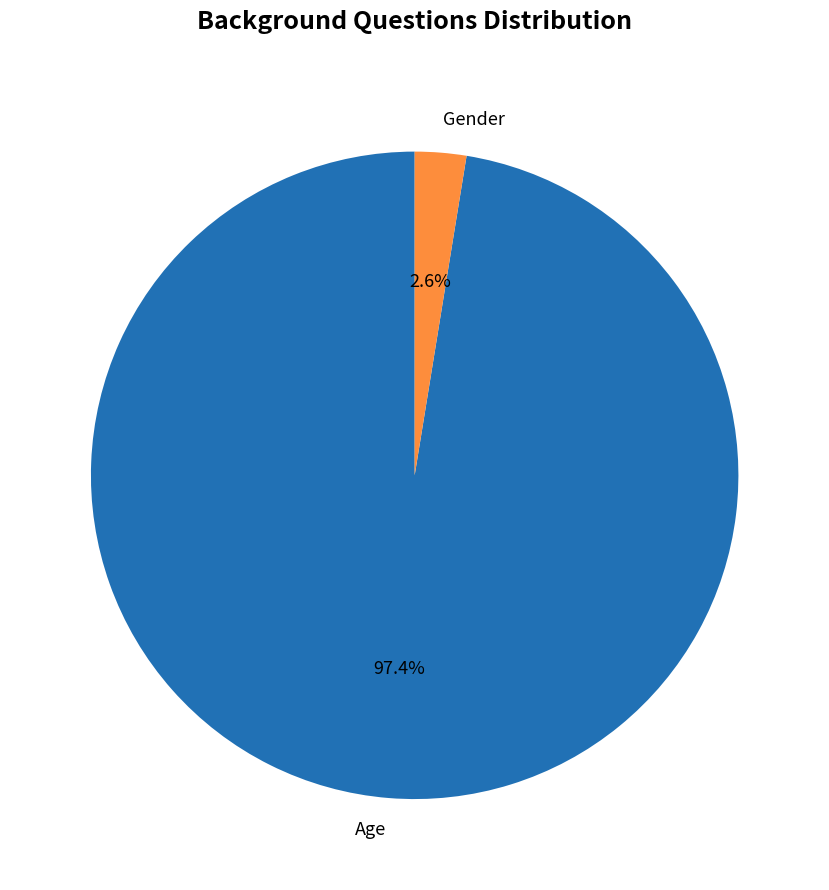

Is Age the majority of the pie?

Yes